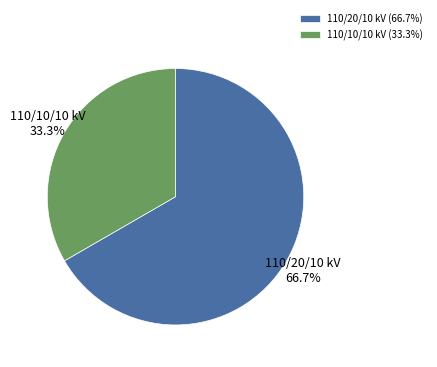

To the nearest percent, what is the difference between the largest and smallest slice percentages?

33%